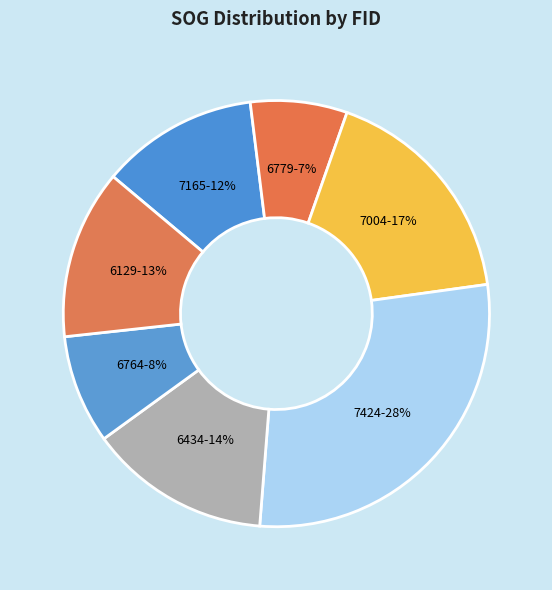

Combined, do 7165 and 6129 account for over 50%?

No